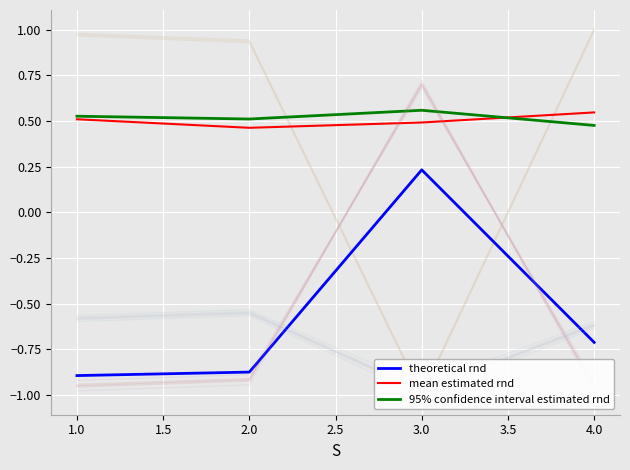

What is the sum of all theoretical rnd values?

-2.2